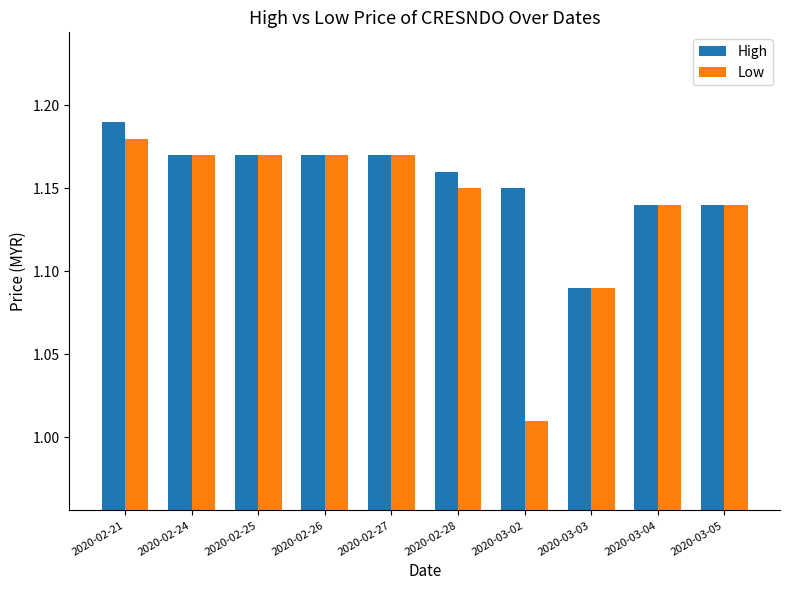

Which series has the largest range (max minus min)?

Low